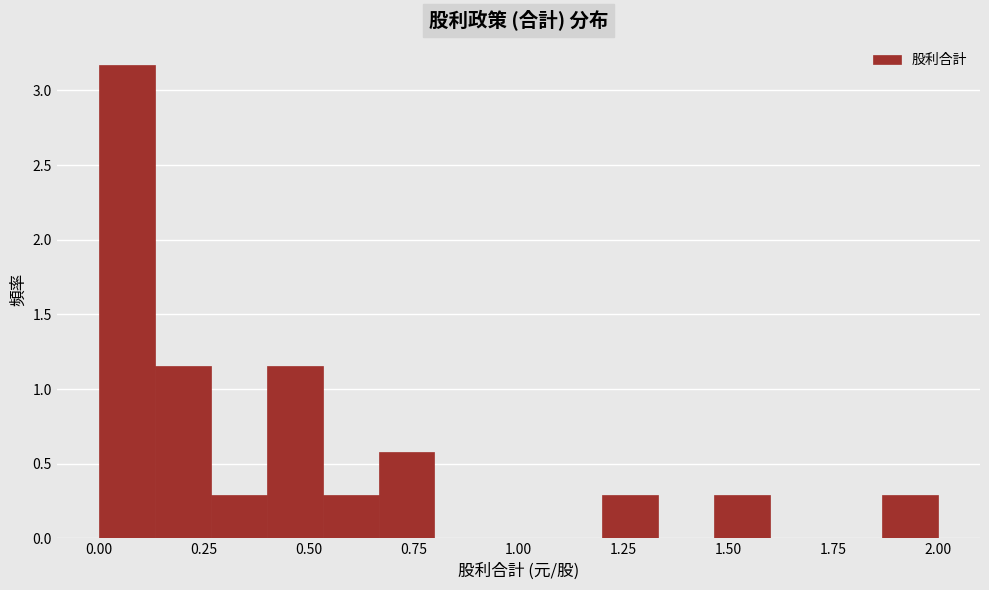

Read against the x-axis, roughly where is the centre of the tallest bar?

0.05